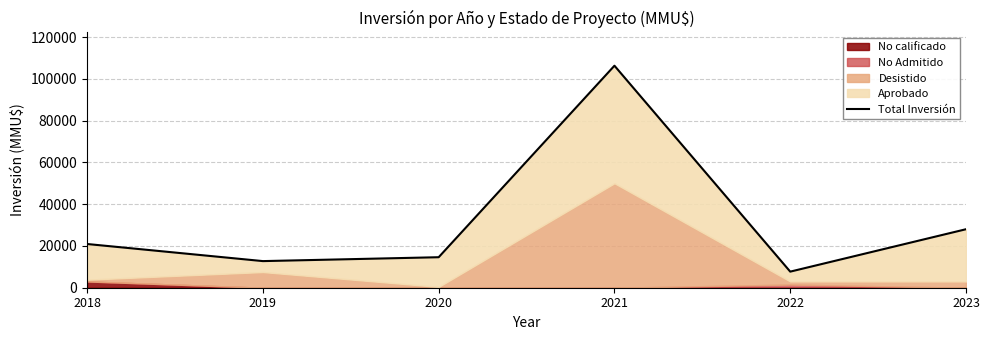

What is the change in value from 2020 to 2022?

-6900